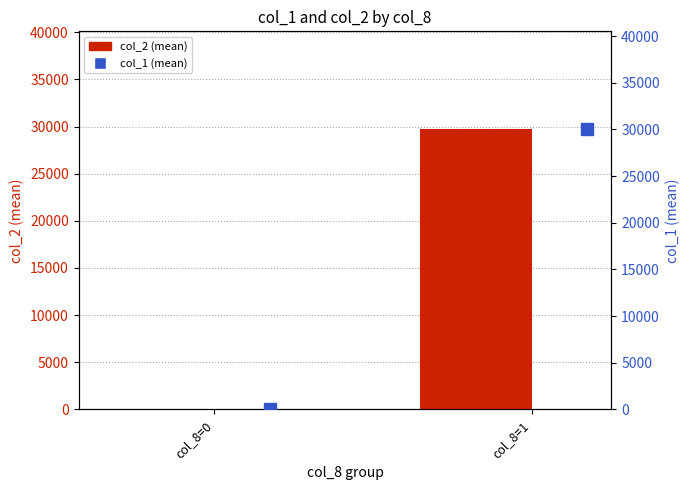

The value of col_1 (mean) at col_8=1 is 30000. True or false?

True